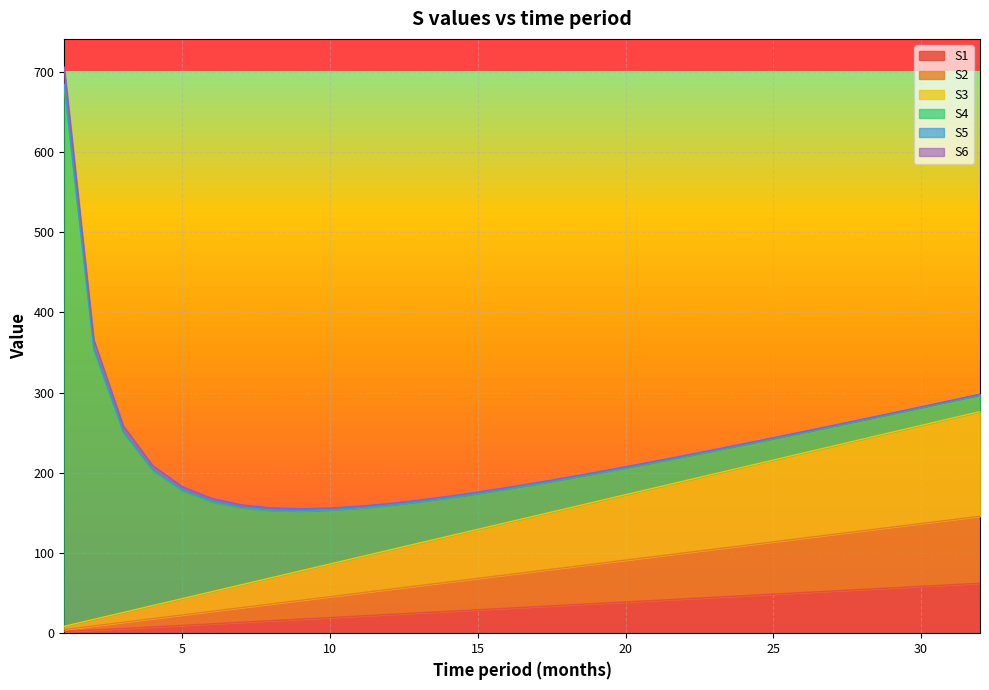

Does the chart display data point markers on the line(s)?

No